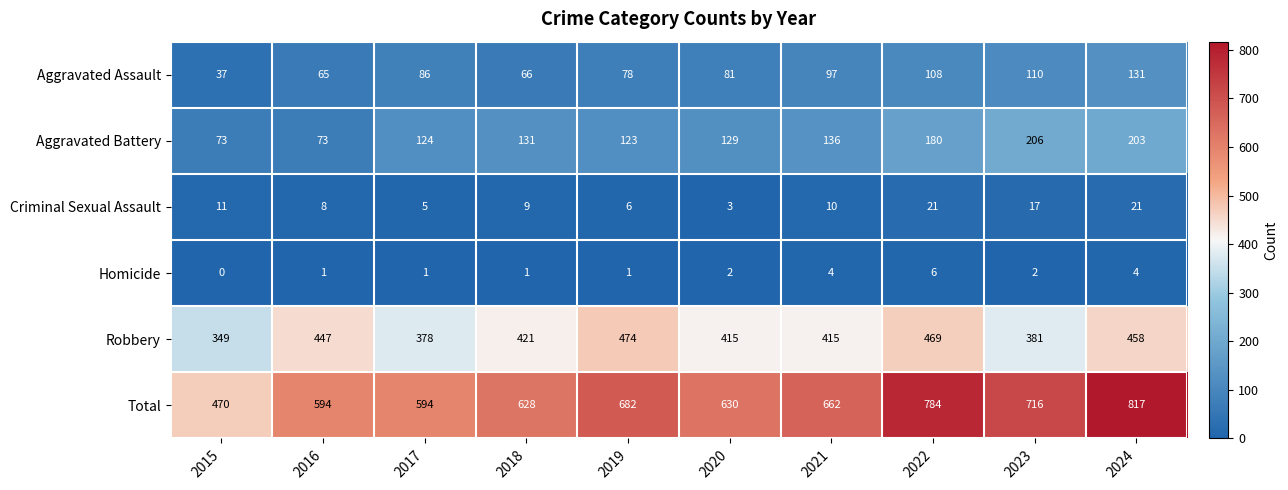

The value of Homicide at 2019 is 2. True or false?

False